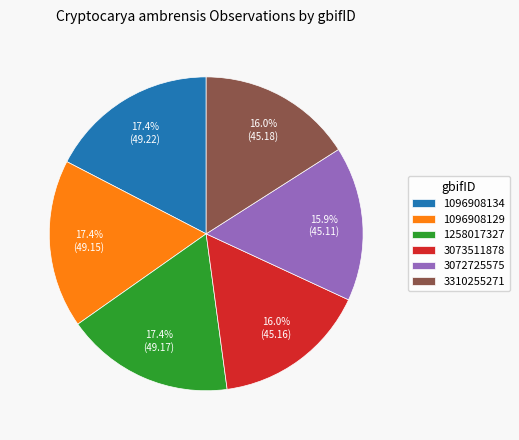

Is there any slice that represents more than half of the pie?

No